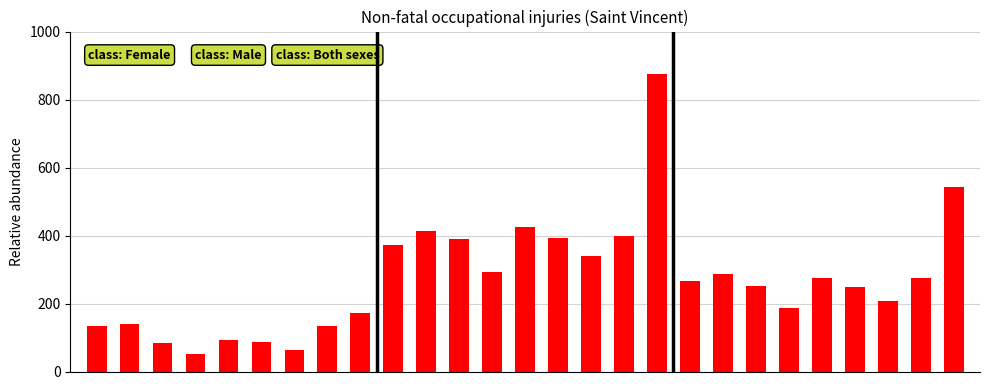

What is the sum of all values?

7401.6